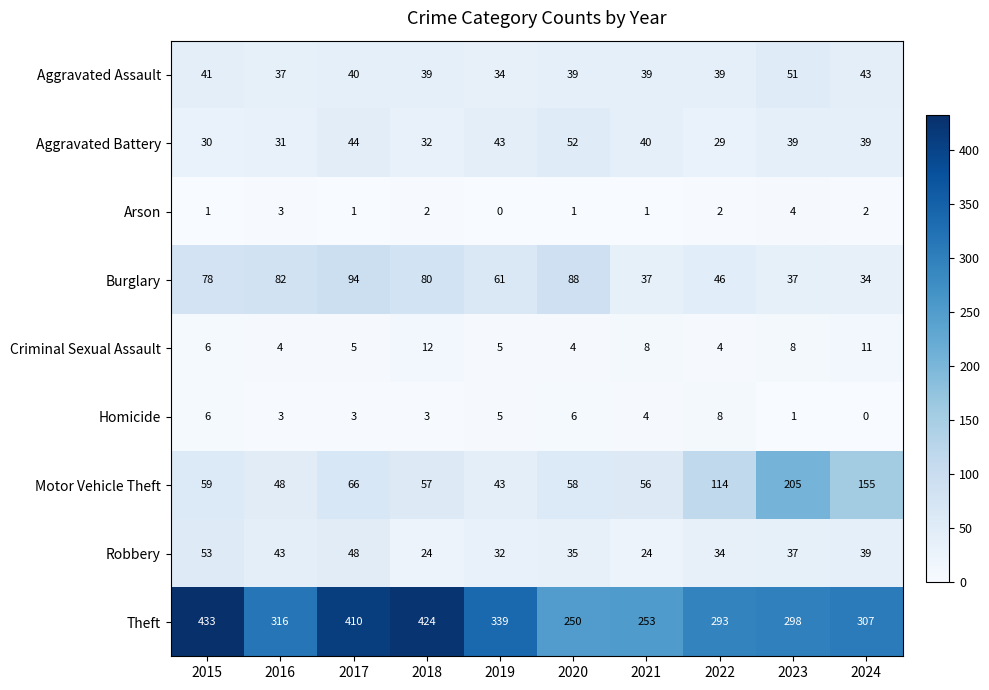

What is the difference between the highest and lowest values at 2017?

409